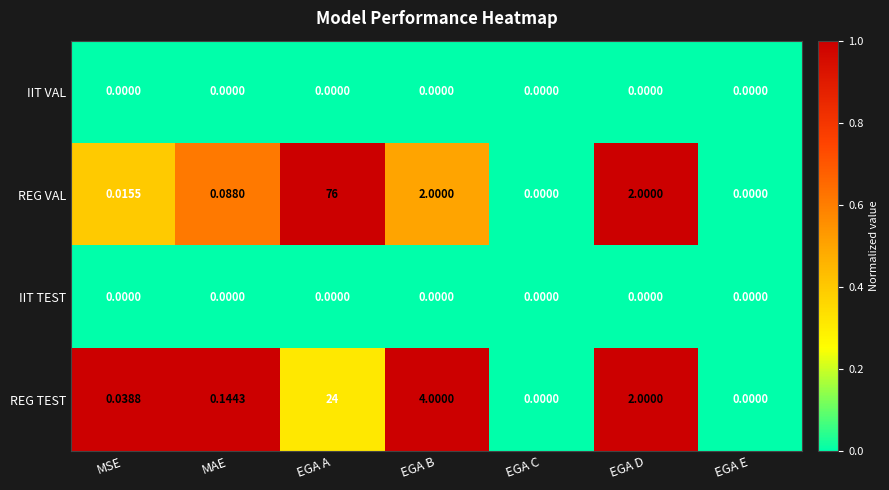

At which category is the sum across all series the highest?

EGA A